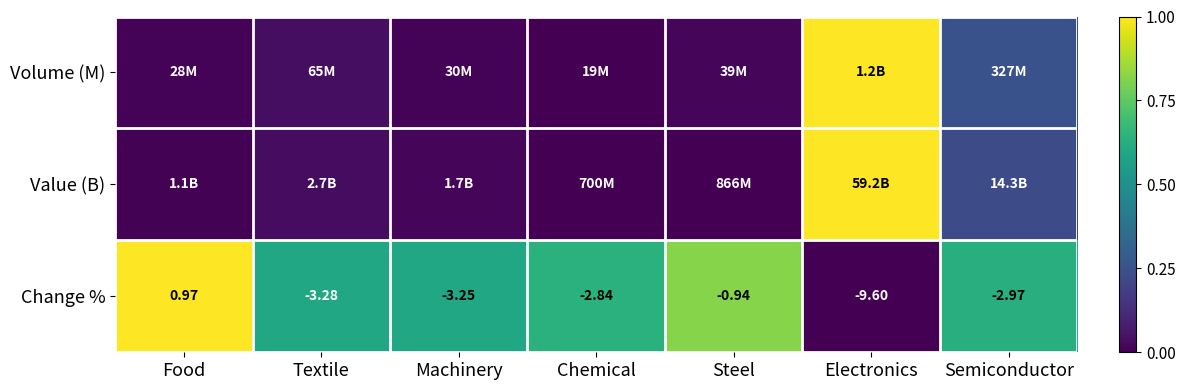

Where does the Change % series first go above -2?

Food